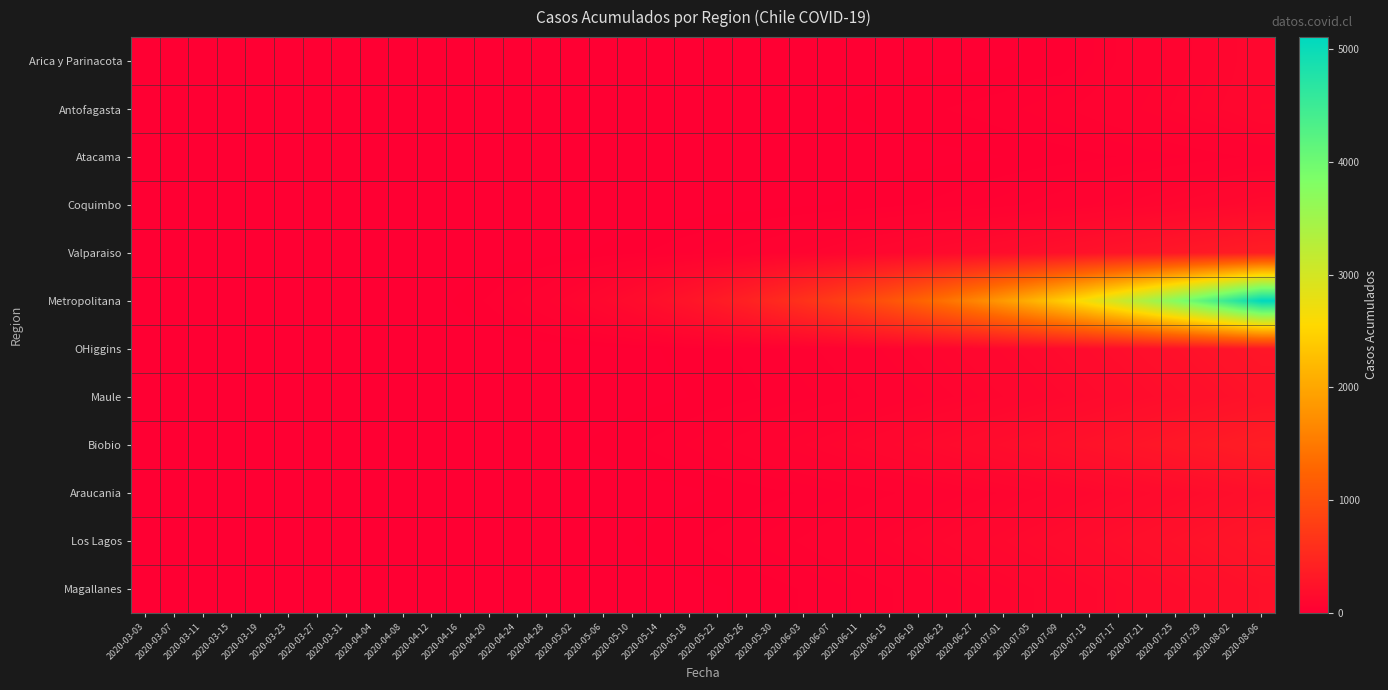

Between 2020-05-02 and 2020-07-17, which series saw the biggest shift?

Metropolitana